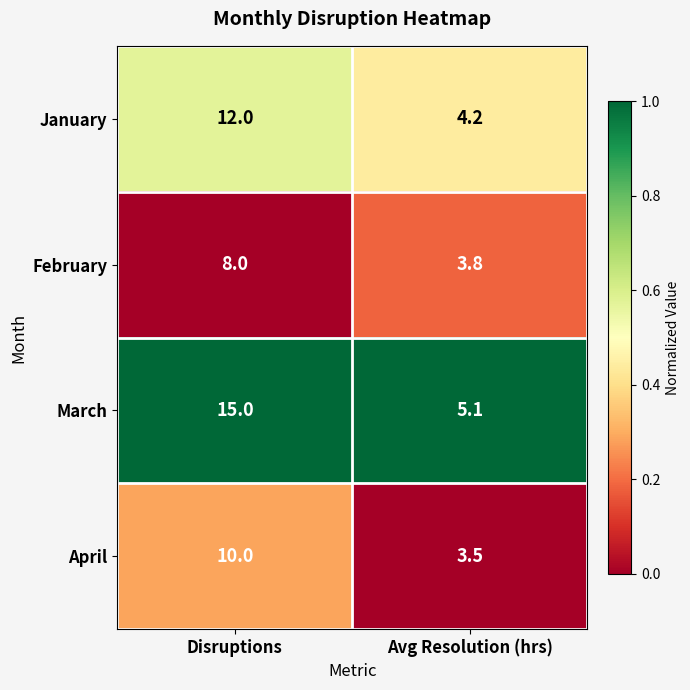

Which category has the lowest value across all series?

Avg Resolution (hrs)